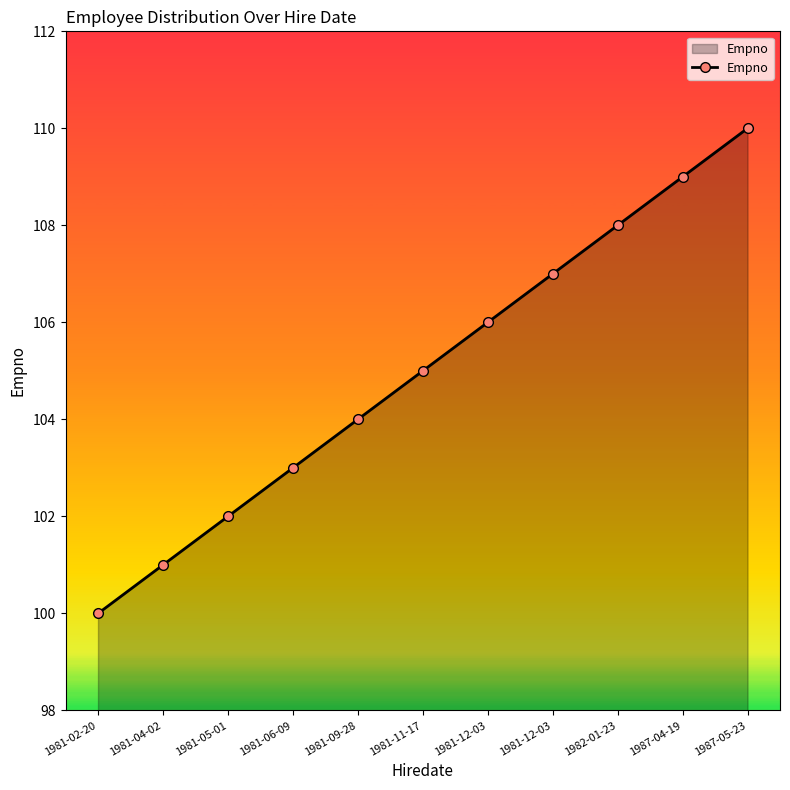

How many data points are less than 105?

5